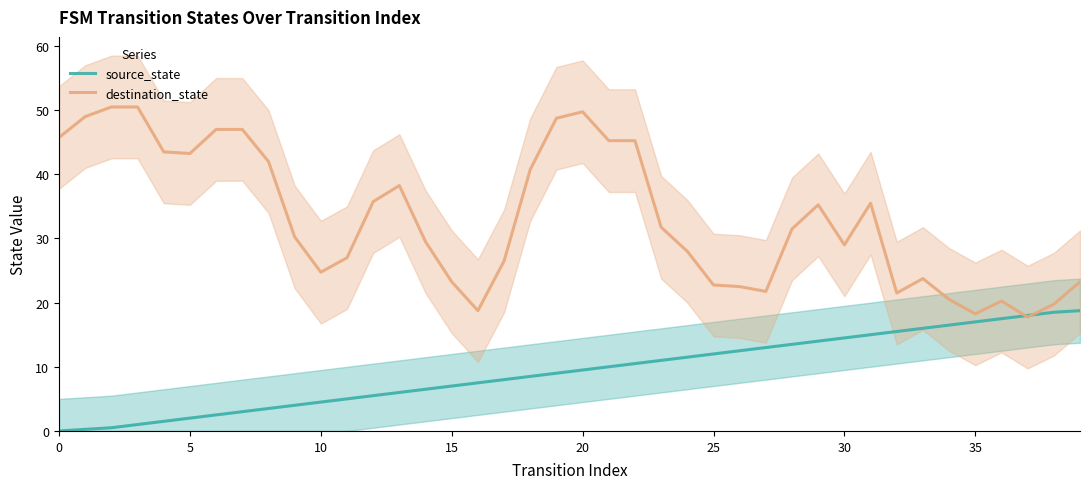

What value does the destination_state series have at 36?

20.2